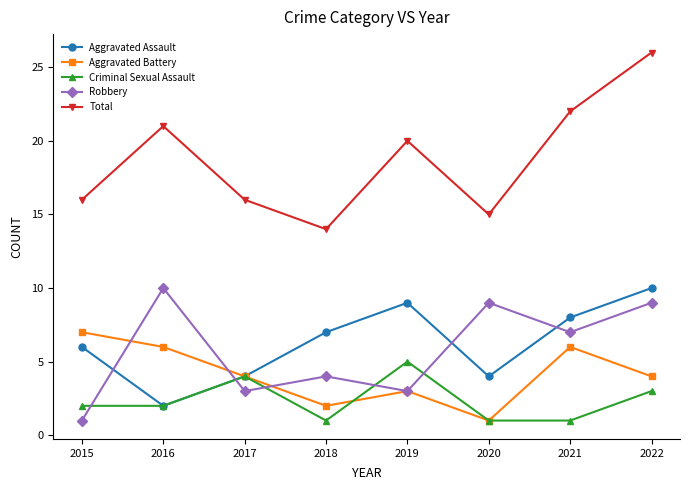

What is the lowest value of the Aggravated Battery series?

1